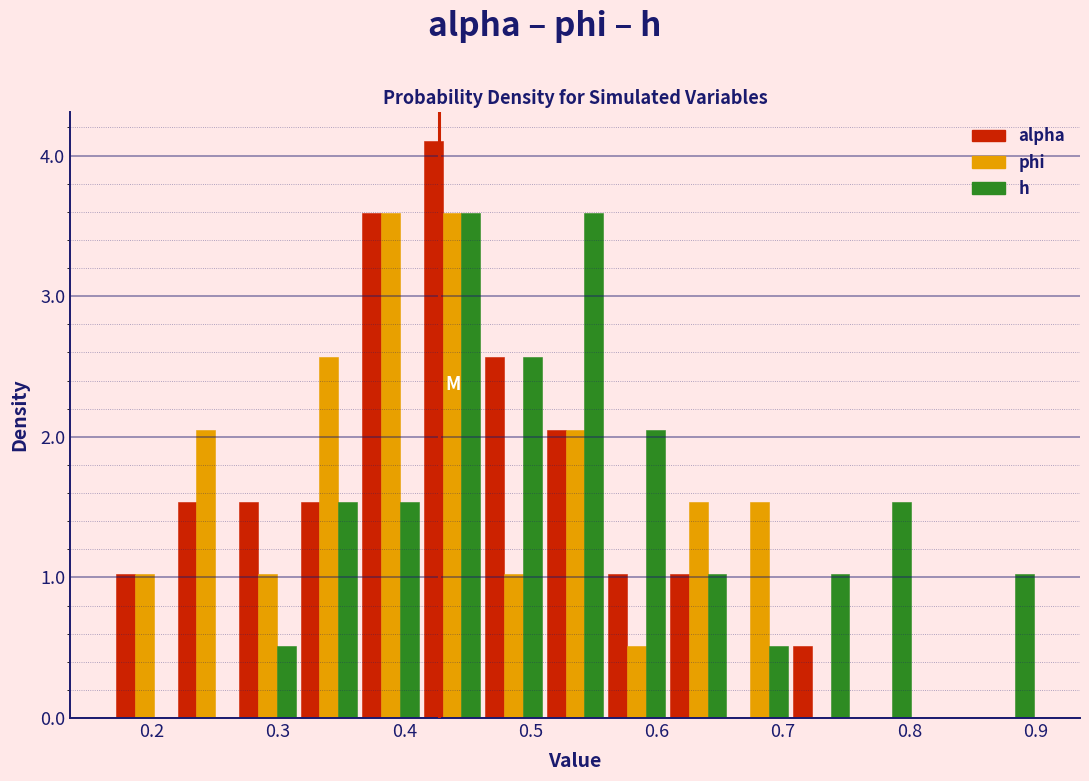

Reading left to right, list every range on the x-axis with the height of the bar of each series over it. Neither the bar edges nor the heights are printed on the chart, so give them approximately, as read against the axes.

0.17 to 0.22: alpha=1.0	phi=1.0	h=0
0.22 to 0.27: alpha=1.5	phi=2.1	h=0
0.27 to 0.32: alpha=1.5	phi=1.0	h=0.5
0.32 to 0.36: alpha=1.5	phi=2.6	h=1.5
0.36 to 0.41: alpha=3.6	phi=3.6	h=1.5
0.41 to 0.46: alpha=4.1	phi=3.6	h=3.6
0.46 to 0.51: alpha=2.6	phi=1.0	h=2.6
0.51 to 0.56: alpha=2.1	phi=2.1	h=3.6
0.56 to 0.61: alpha=1.0	phi=0.5	h=2.1
0.61 to 0.66: alpha=1.0	phi=1.5	h=1.0
0.66 to 0.71: alpha=0	phi=1.5	h=0.5
0.71 to 0.75: alpha=0.5	phi=0	h=1.0
0.75 to 0.80: alpha=0	phi=0	h=1.5
0.80 to 0.85: alpha=0	phi=0	h=0
0.85 to 0.90: alpha=0	phi=0	h=1.0